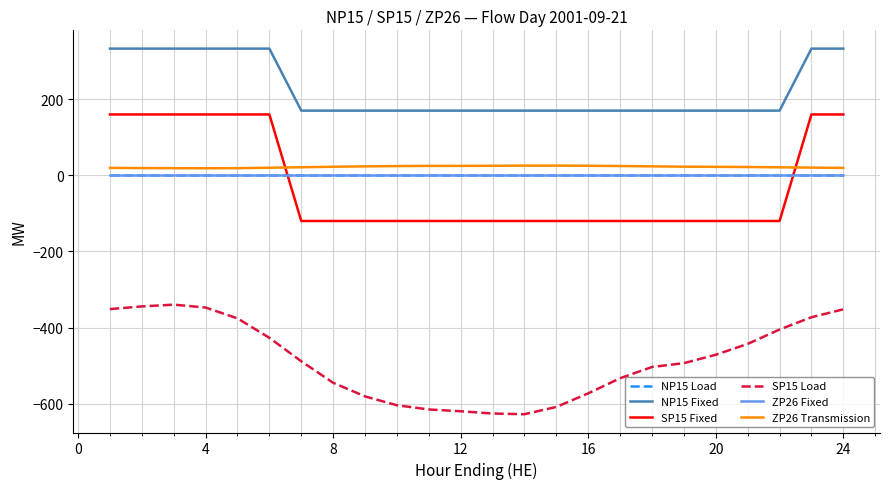

Does the chart display data point markers on the line(s)?

No